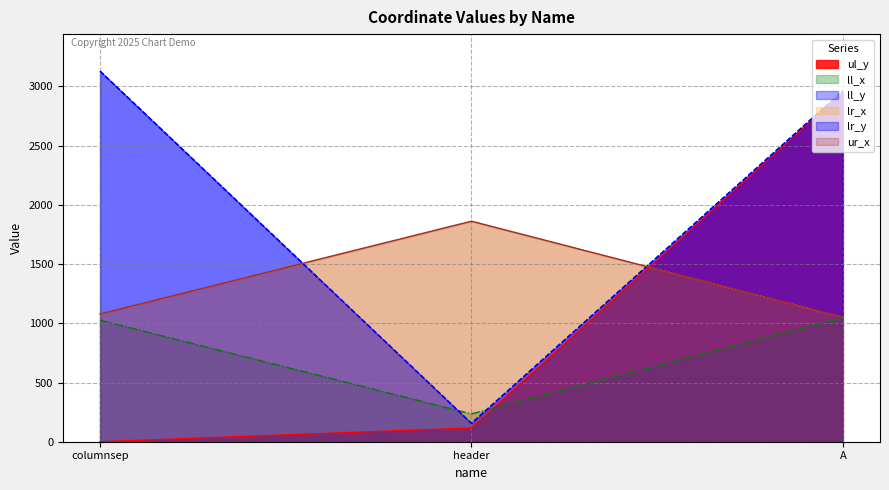

What is the total value across all series at A?

12027